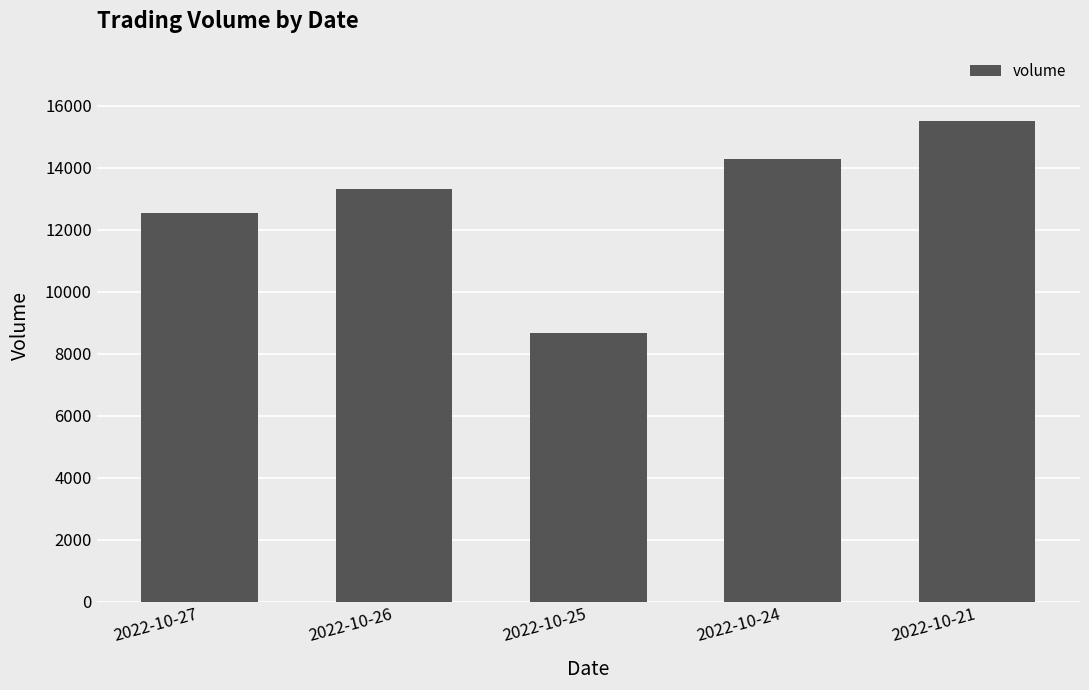

Between 2022-10-24 and 2022-10-26, which is larger?

2022-10-24